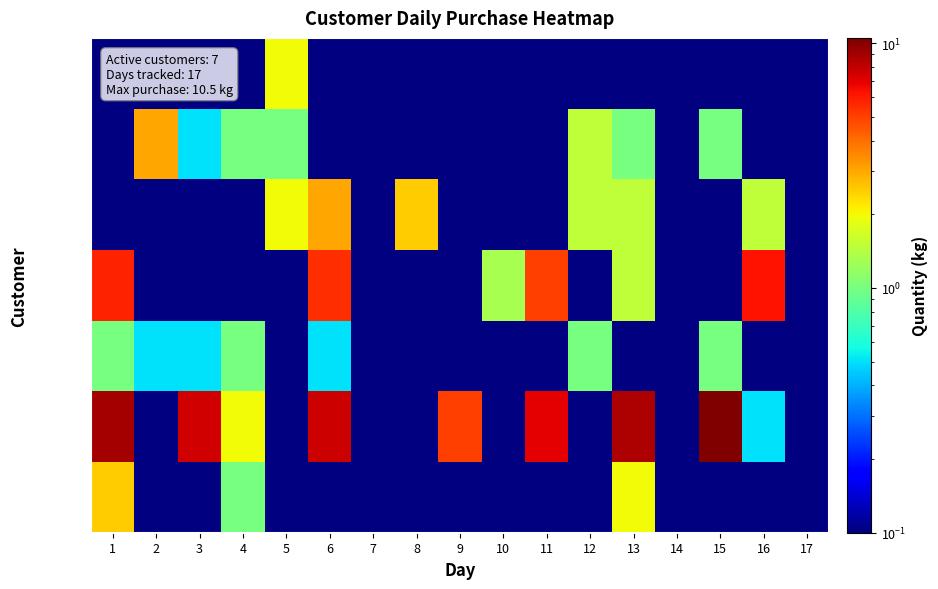

Reading right to left, list all the values displayed in this chart.

TS 199X: 17=0.1	16=0.1	15=0.1	14=0.1	13=2.0	12=0.1	11=0.1	10=0.1	9=0.1	8=0.1	7=0.1	6=0.1	5=0.1	4=1.0	3=0.1	2=0.1	1=2.5
Cô Bé: 17=0.1	16=0.5	15=10.5	14=0.1	13=8.6	12=0.1	11=7.0	10=0.1	9=5.0	8=0.1	7=0.1	6=7.6	5=0.1	4=2.0	3=7.5	2=0.1	1=9.0
Dì Luận: 17=0.1	16=0.1	15=1.0	14=0.1	13=0.1	12=1.0	11=0.1	10=0.1	9=0.1	8=0.1	7=0.1	6=0.5	5=0.1	4=1.0	3=0.5	2=0.5	1=1.0
Dì Tư: 17=0.1	16=6.3	15=0.1	14=0.1	13=1.5	12=0.1	11=5.0	10=1.3	9=0.1	8=0.1	7=0.1	6=5.5	5=0.1	4=0.1	3=0.1	2=0.1	1=5.8
Cô Út: 17=0.1	16=1.5	15=0.1	14=0.1	13=1.5	12=1.5	11=0.1	10=0.1	9=0.1	8=2.5	7=0.1	6=3.0	5=2.0	4=0.1	3=0.1	2=0.1	1=0.1
Kim Tư: 17=0.1	16=0.1	15=1.0	14=0.1	13=1.0	12=1.5	11=0.1	10=0.1	9=0.1	8=0.1	7=0.1	6=0.1	5=1.0	4=1.0	3=0.5	2=3.0	1=0.1
Cô Thảo: 17=0.1	16=0.1	15=0.1	14=0.1	13=0.1	12=0.1	11=0.1	10=0.1	9=0.1	8=0.1	7=0.1	6=0.1	5=2.0	4=0.1	3=0.1	2=0.1	1=0.1